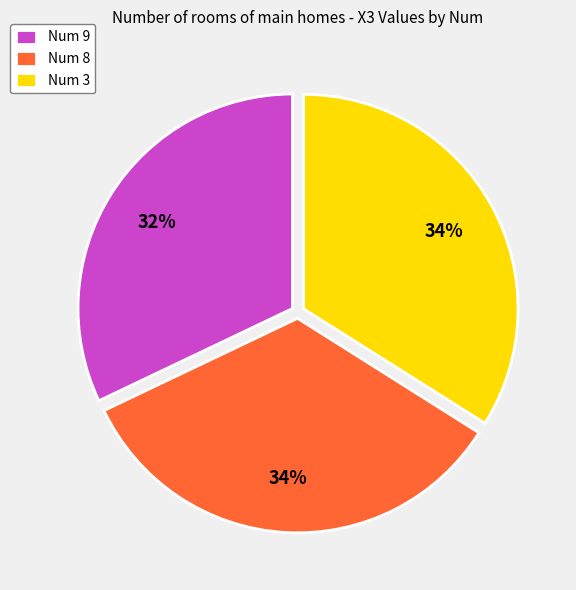

How many segments does this pie chart have?

3